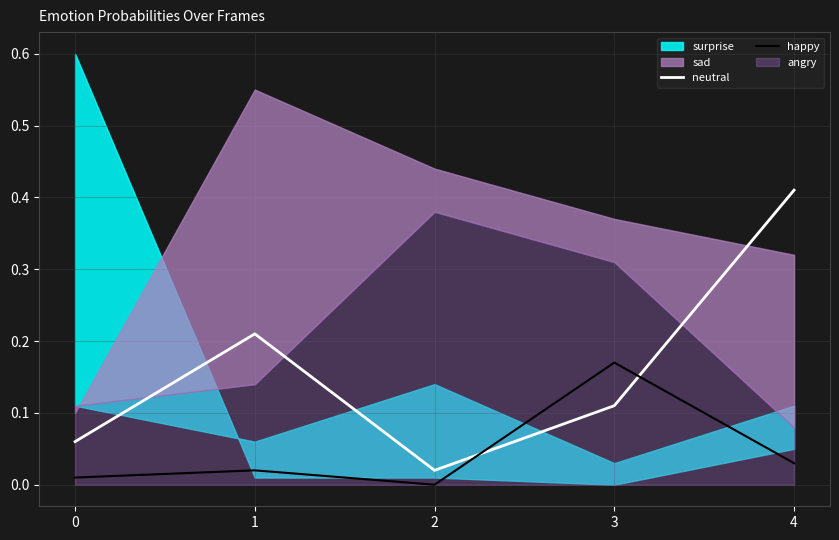

Reading left to right, extract all data points from this chart.

neutral: 0.1	0.2	0.0	0.1	0.4
happy: 0.0	0.0	0.0	0.2	0.0